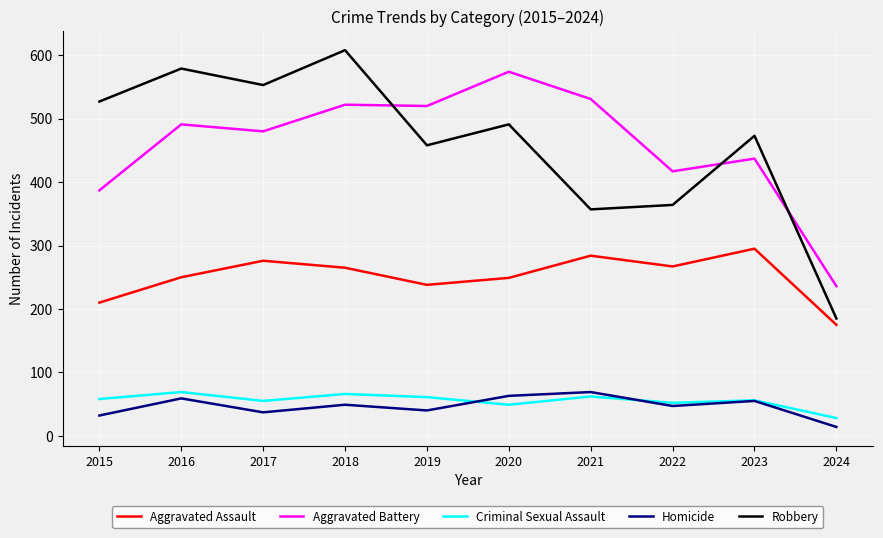

What is the minimum value for Aggravated Battery?

236